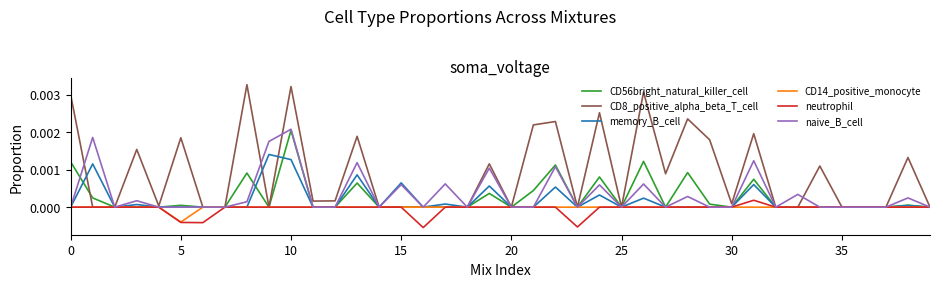

Which series has the largest range (max minus min)?

CD8_positive_alpha_beta_T_cell